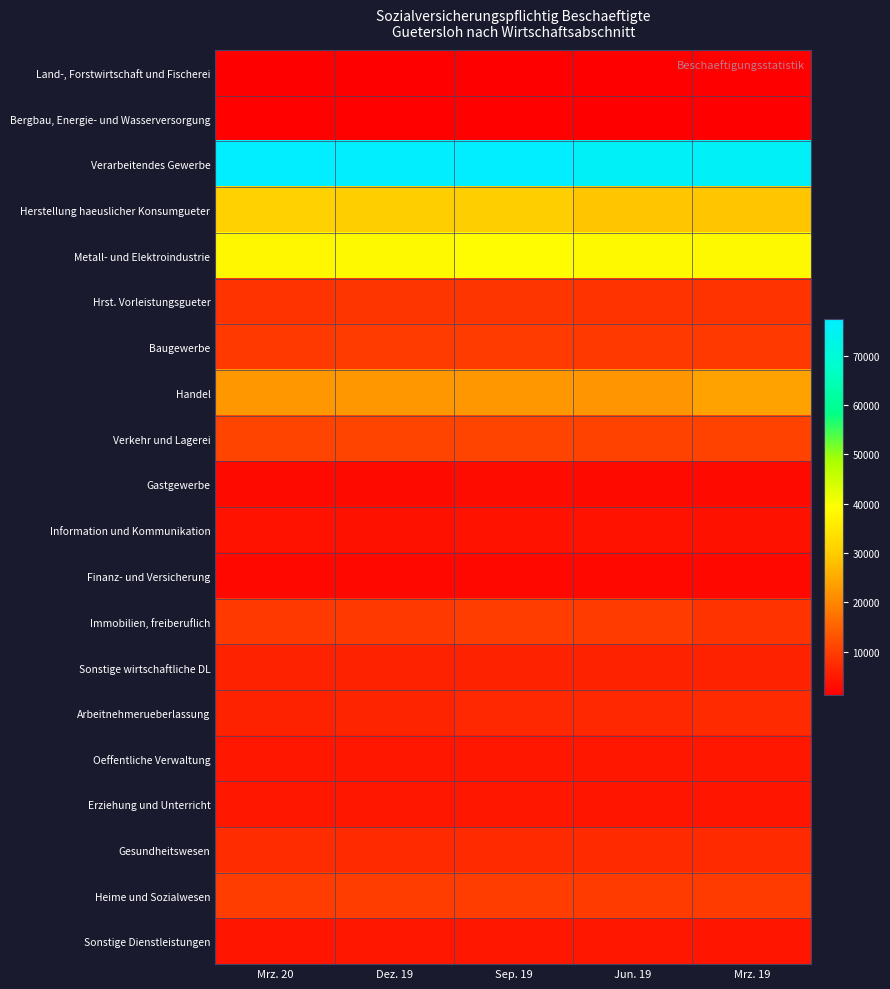

Which has a higher value, Mrz. 20 or Jun. 19?

Mrz. 20